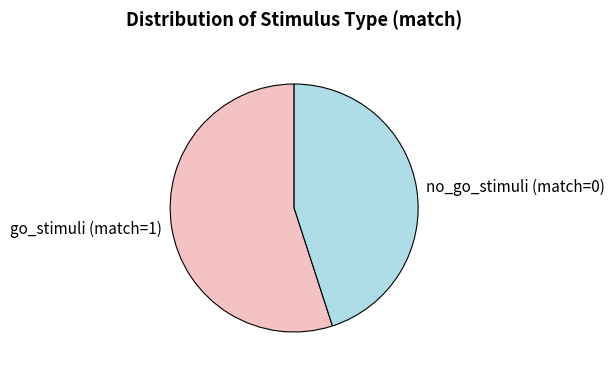

Combined, do go_stimuli (match=1) and no_go_stimuli (match=0) account for over 50%?

Yes